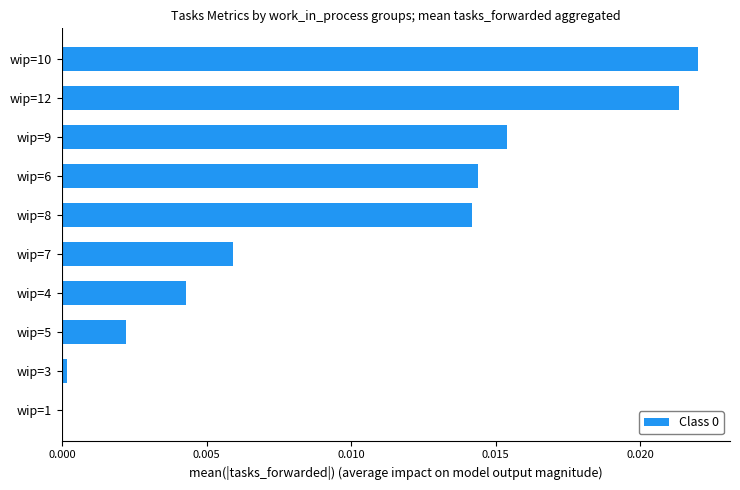

Between wip=4 and wip=8, which is larger?

wip=8